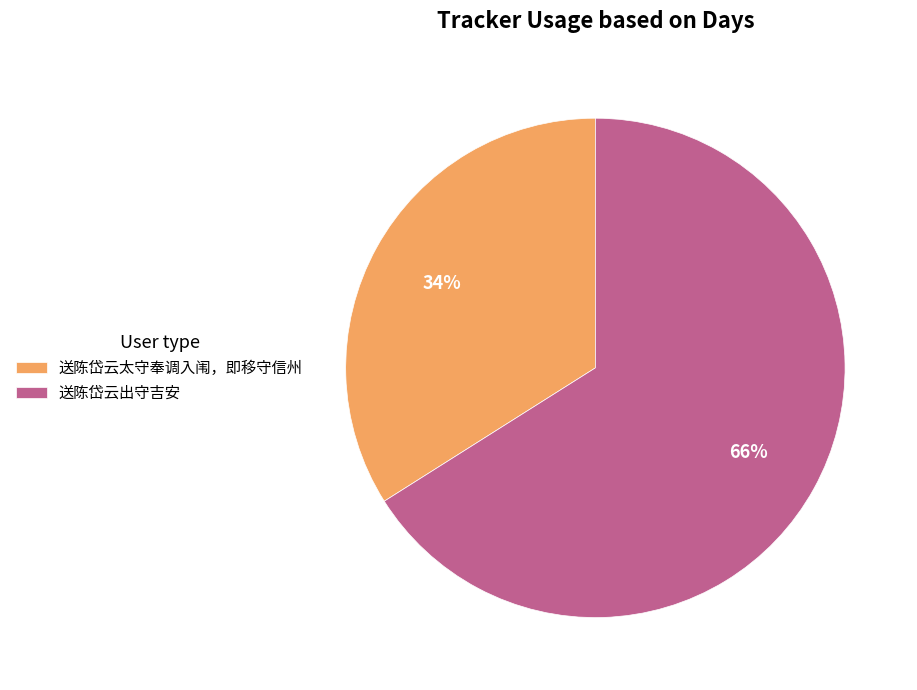

To the nearest percent, what is the average slice percentage?

50%